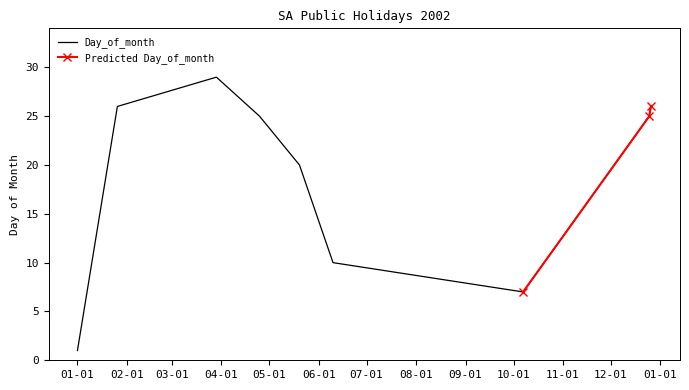

True or false: there are more than 1 points higher than both neighbors.

False